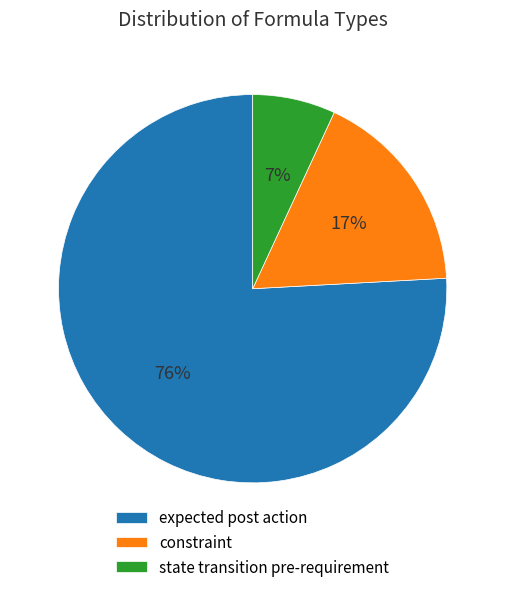

Which slice is the largest?

expected post action